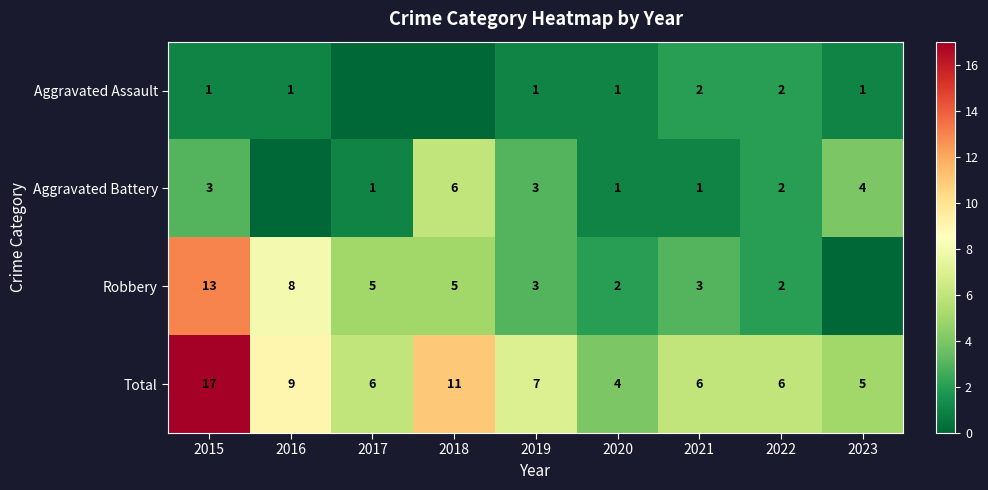

At which label does Total first exceed 6?

2015